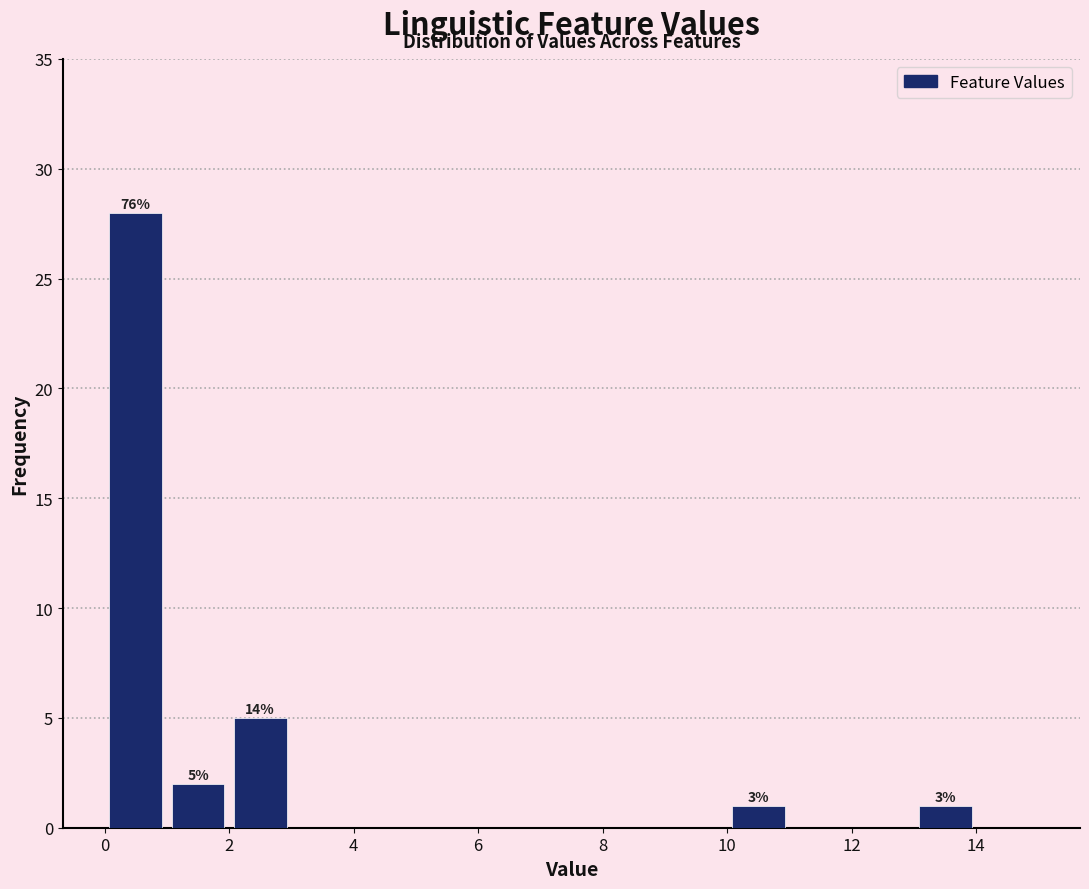

Over which range of the x-axis is the bar tallest?

0 to 1